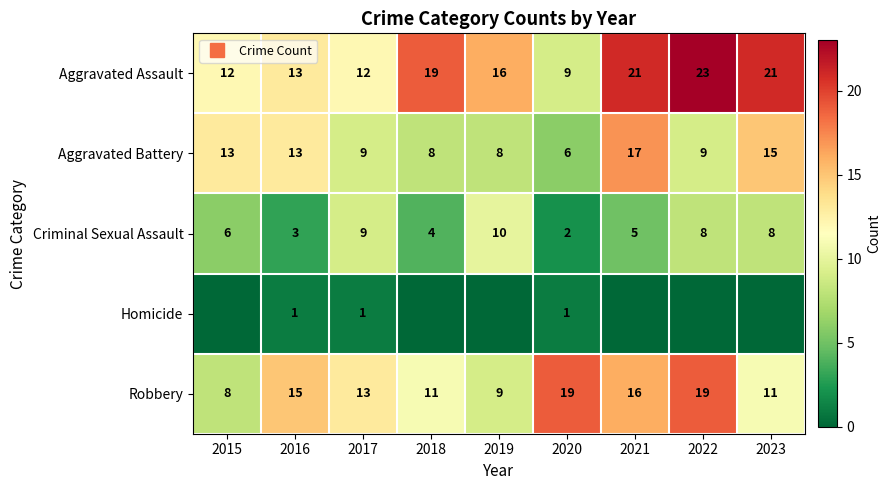

How many values in the Robbery series are below 13?

4